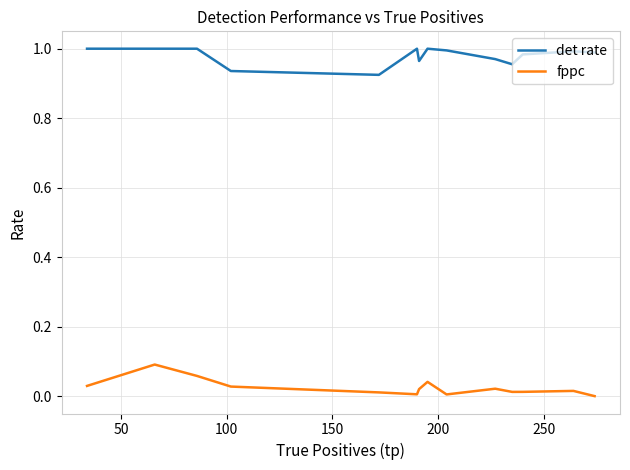

True or false: det rate and fppc cross at least once.

False